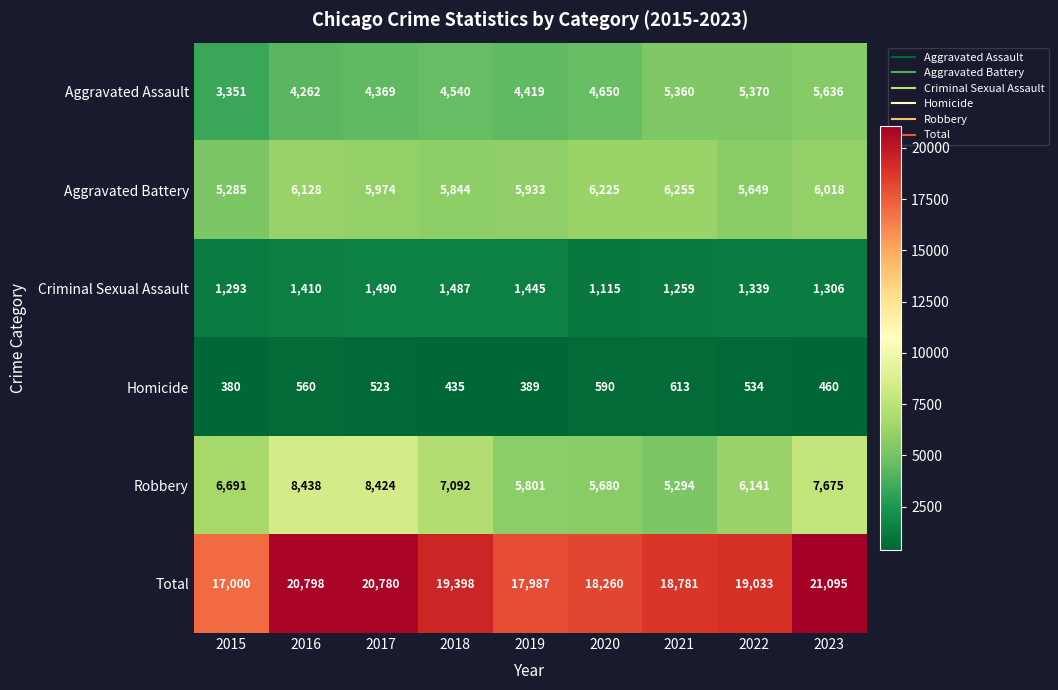

Which series changed the most between 2022 and 2023?

Total